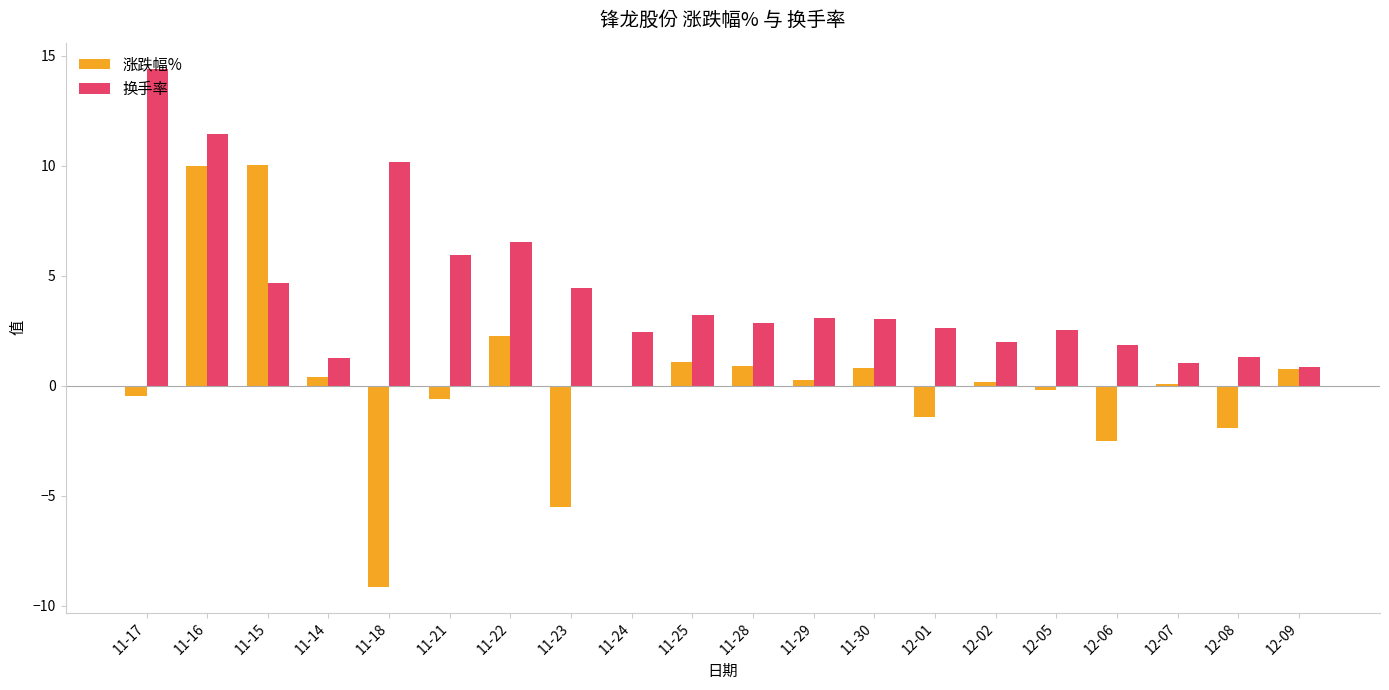

At which category does the chart reach its peak across all series?

11-17